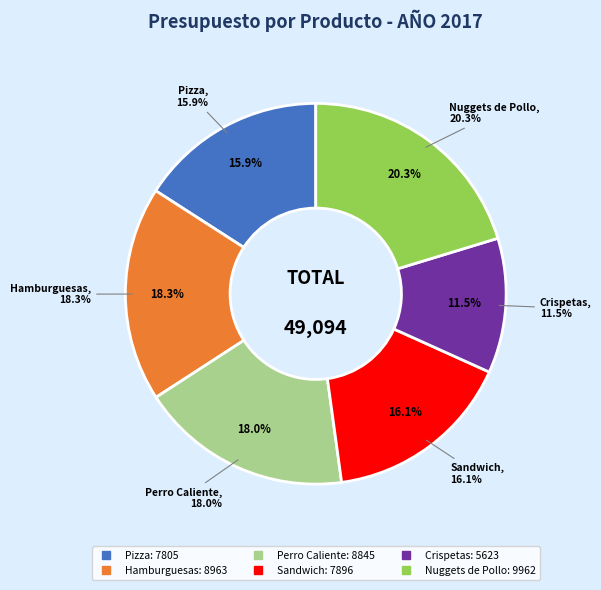

True or false: Perro Caliente accounts for 18% of the total.

True